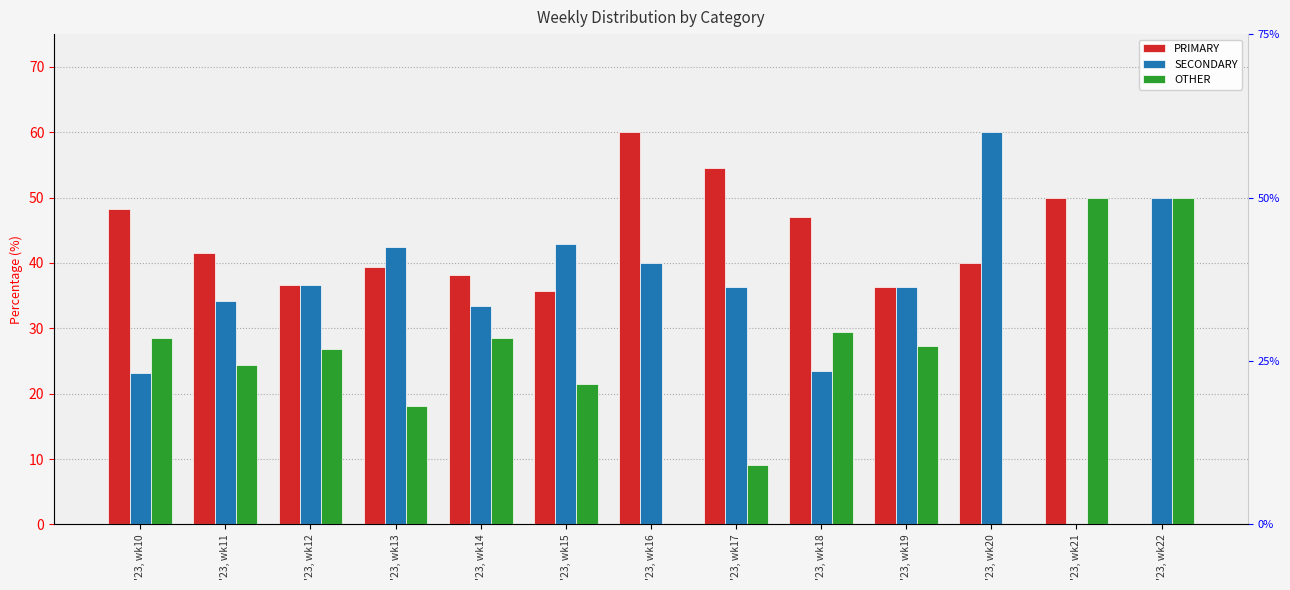

At which label is SECONDARY closest to 30?

'23, wk14